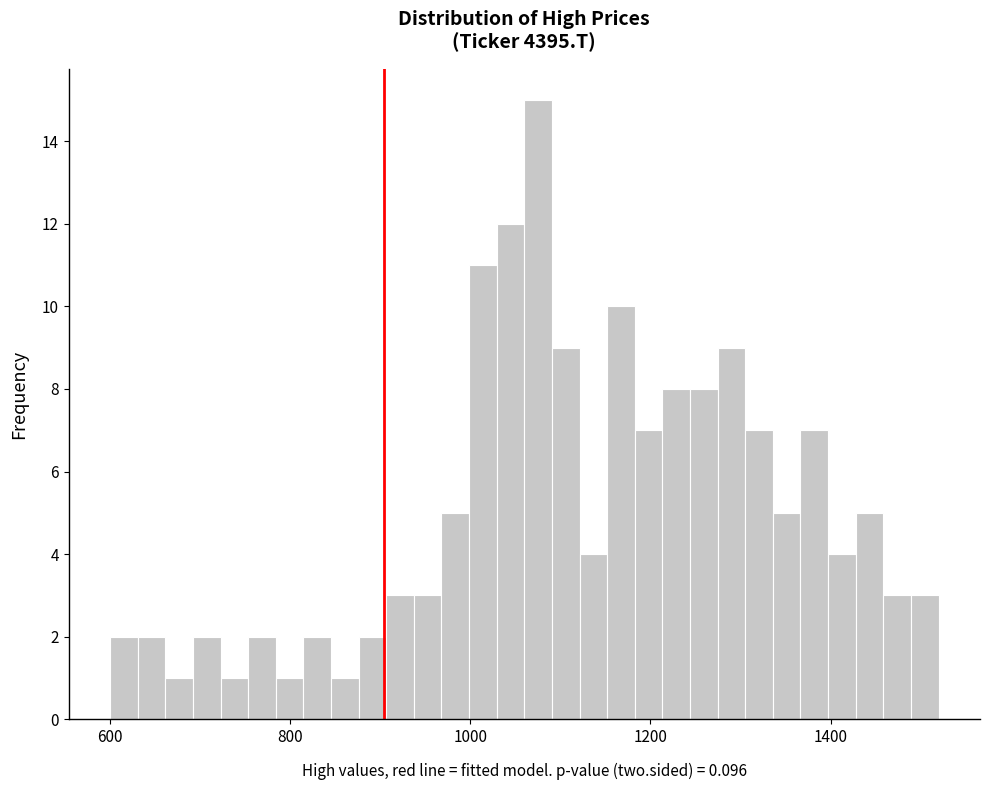

Around what value on the x-axis is the tallest bar? Give the approximate position of its centre, as read against the axis.

1080